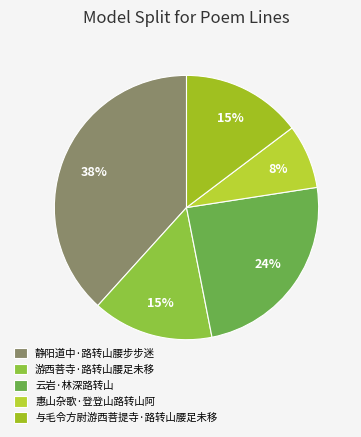

What is the total percentage of 与毛令方尉游西菩提寺·路转山腰足未移 and 云岩·林深路转山?

39.1%